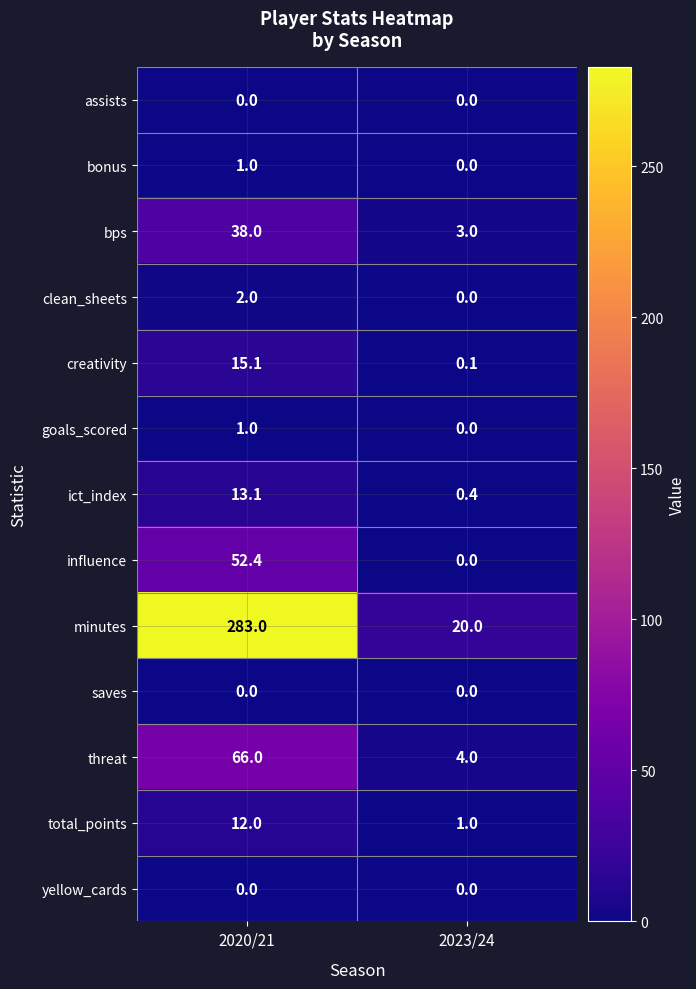

What is the difference between the highest and lowest values at 2020/21?

283.0